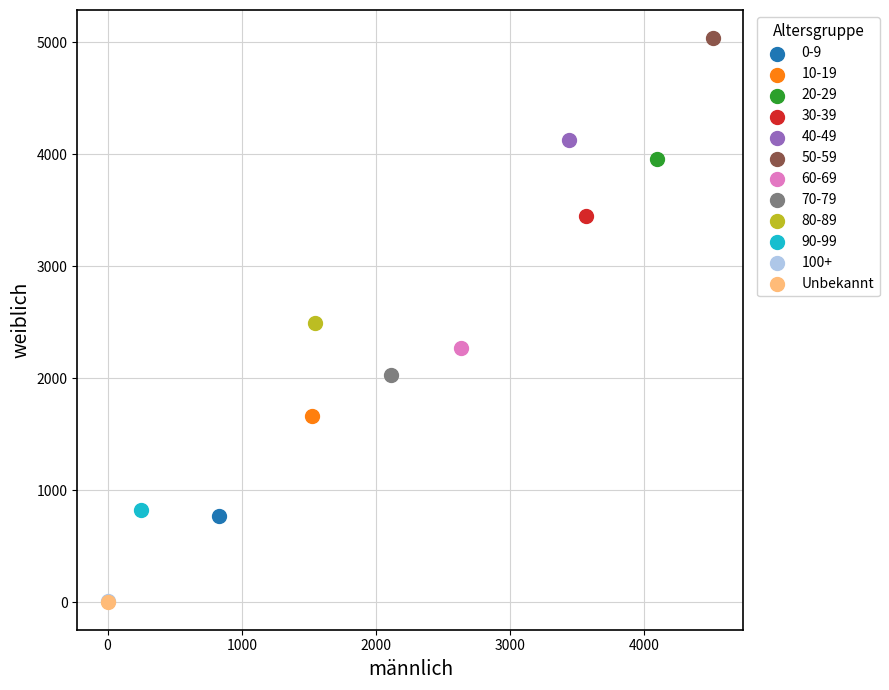

What are all the series names shown in the legend?

0-9, 10-19, 20-29, 30-39, 40-49, 50-59, 60-69, 70-79, 80-89, 90-99, 100+, Unbekannt